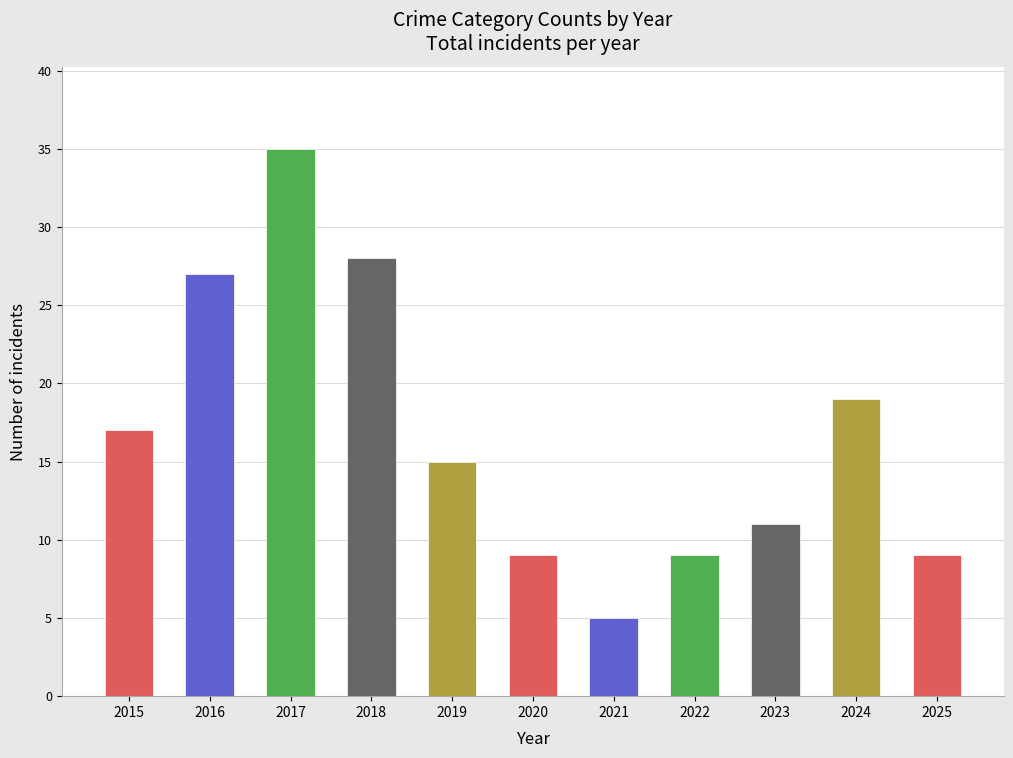

How many data points are less than 15?

5